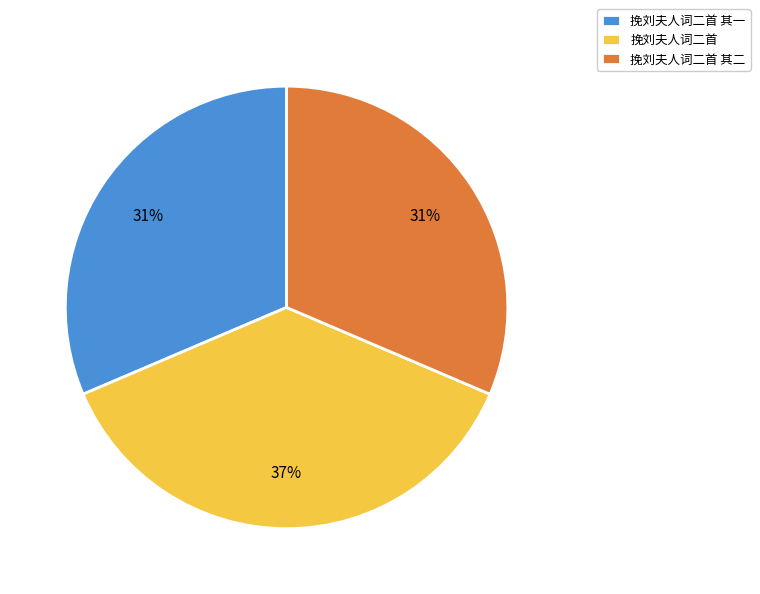

Combined, do 挽刘夫人词二首 其一 and 挽刘夫人词二首 其二 account for over 50%?

Yes